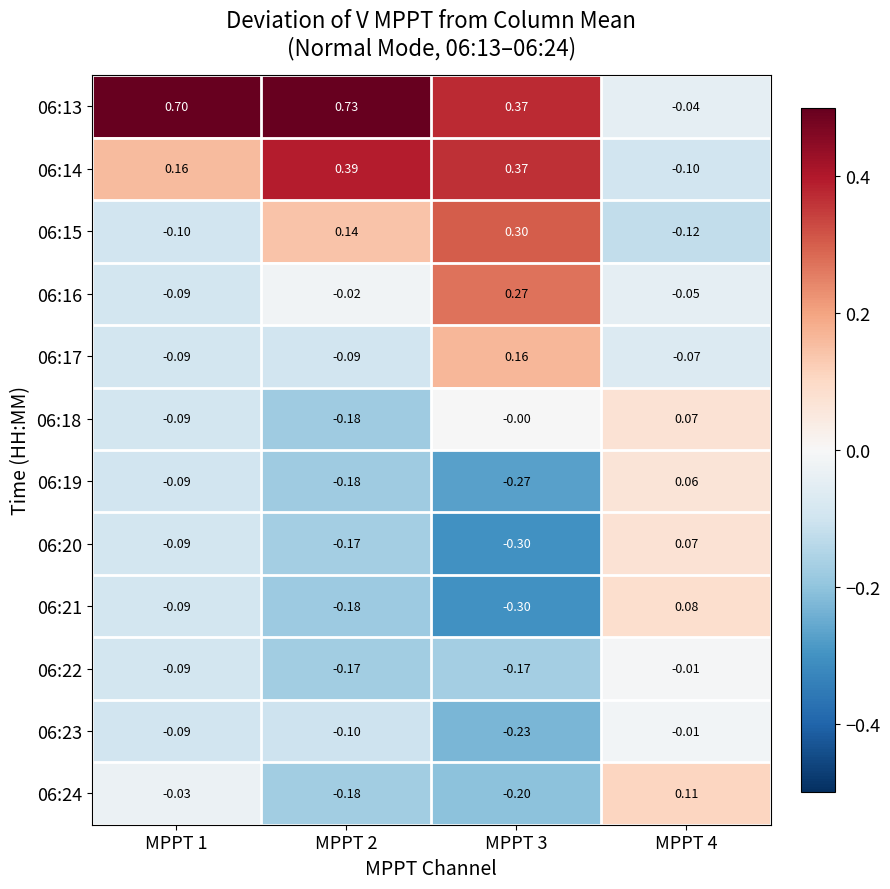

Which series has the widest spread of values?

06:13